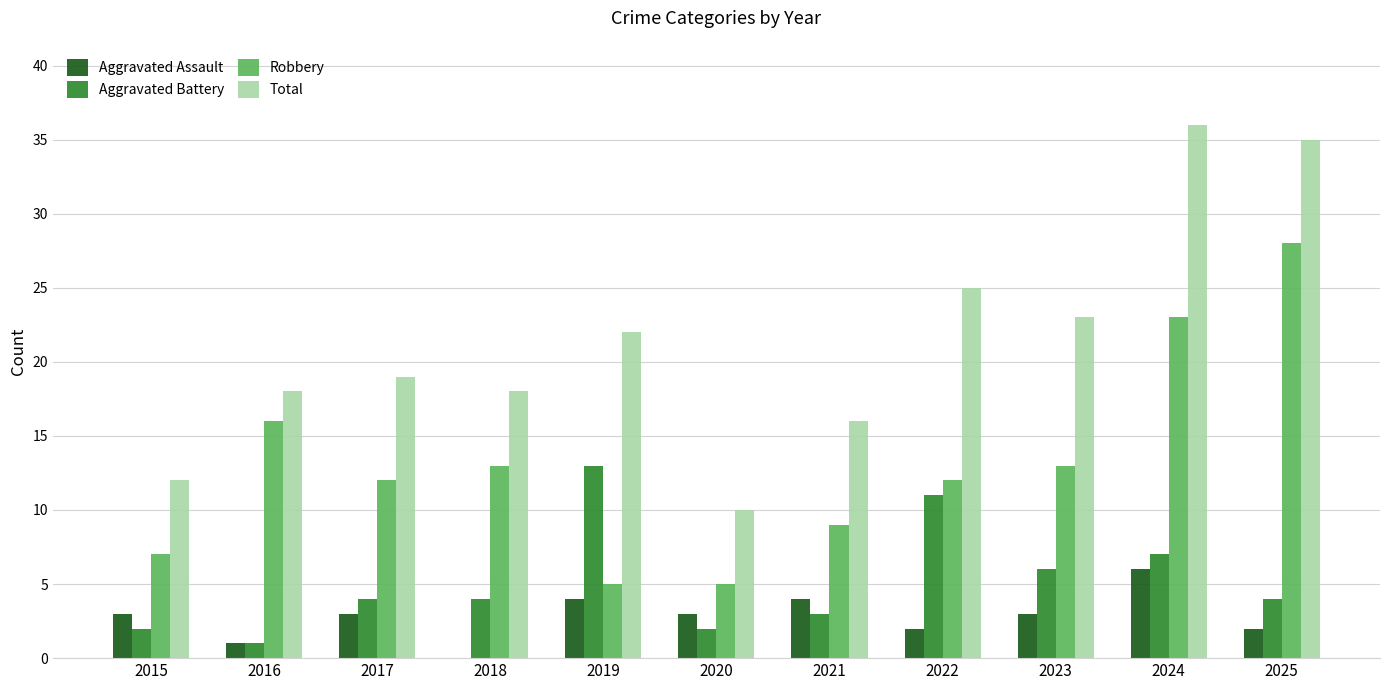

Read the Total value at 2017, to the nearest 5.

20